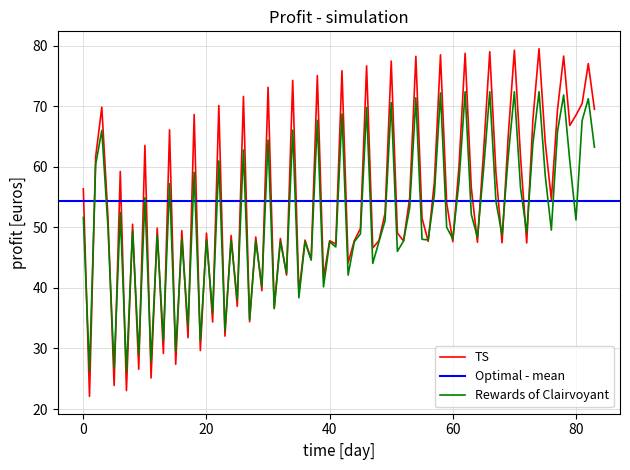

What is the minimum value for Rewards of Clairvoyant?

26.2